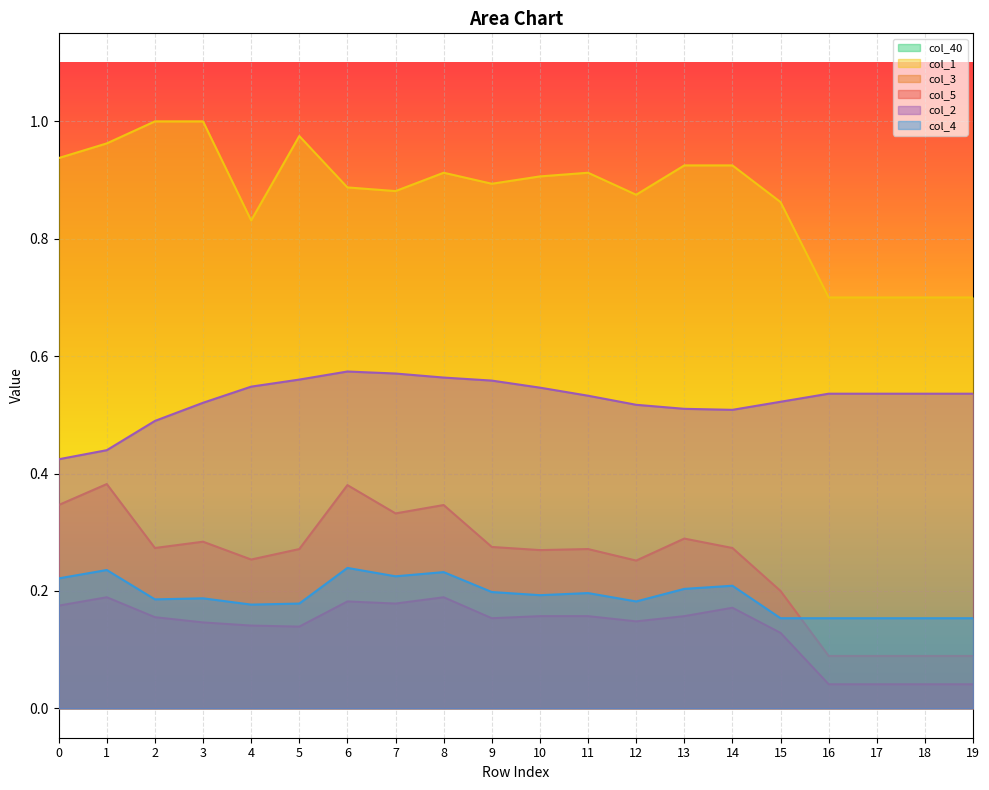

What is the difference between the highest and lowest values at 10?

0.7